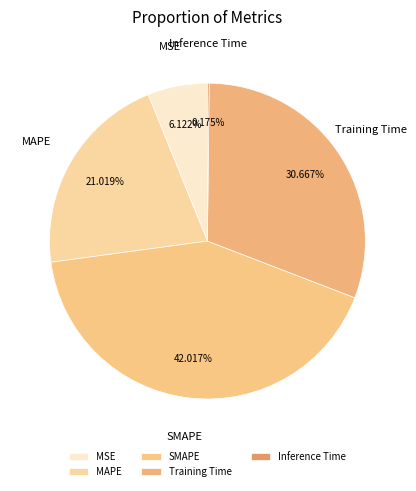

What is the ratio of the value at Training Time to the value at MAPE?

1.5